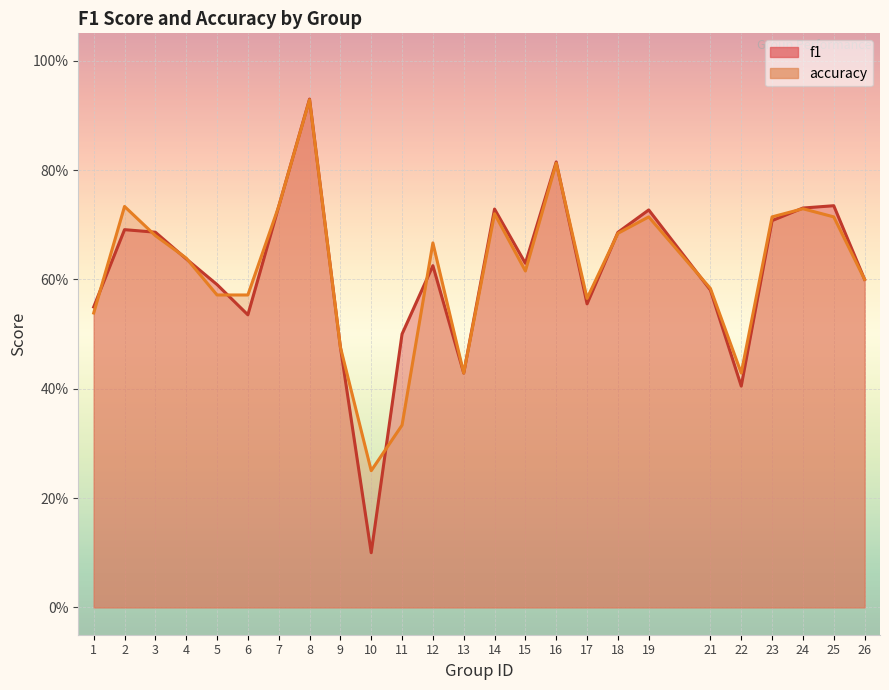

List the labels in order of f1 value, smallest first.

10, 22, 13, 9, 11, 6, 1, 17, 21, 5, 26, 12, 15, 4, 18, 3, 2, 23, 19, 14, 24, 7, 25, 16, 8